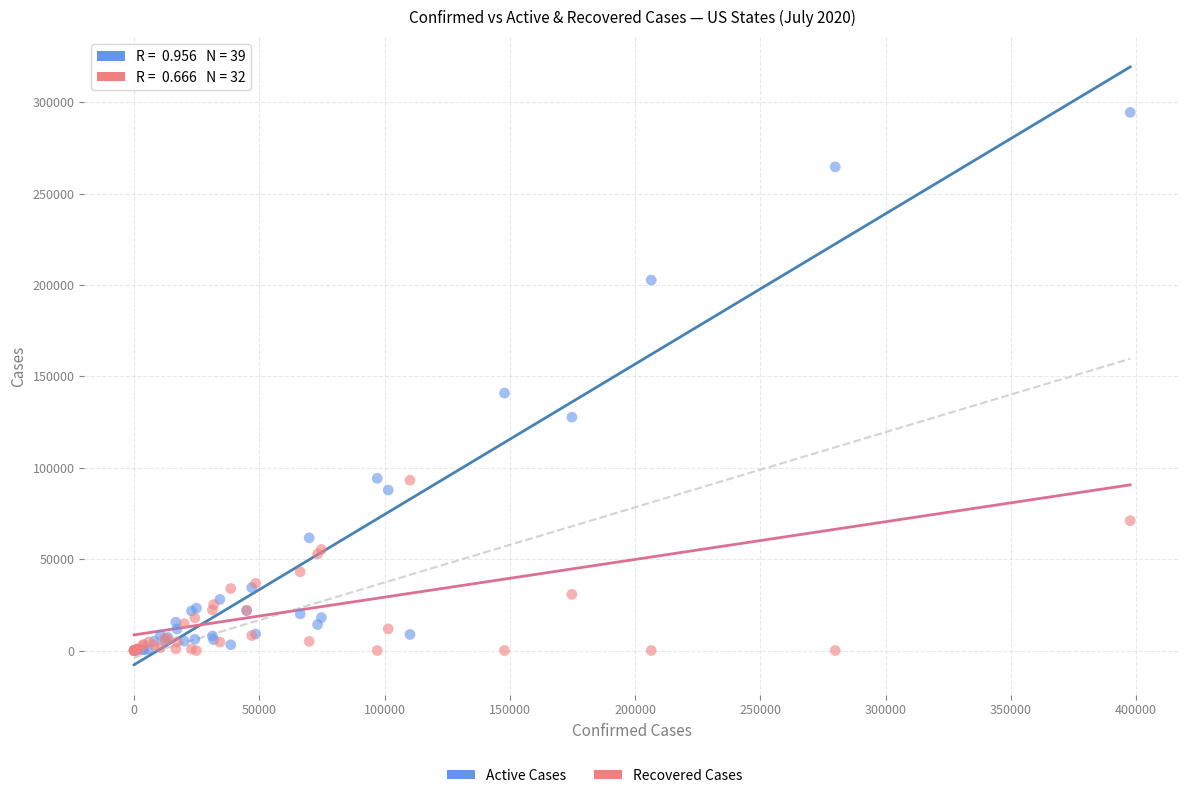

In the Active Cases series, what Y value is closest to 147195?

140839